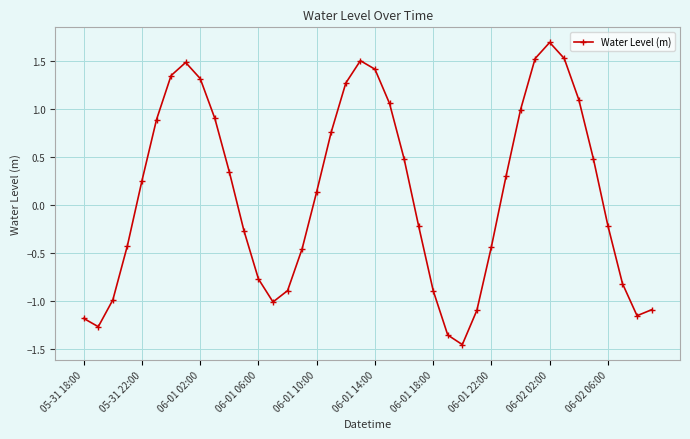

What is the difference between the maximum and minimum values?

3.1